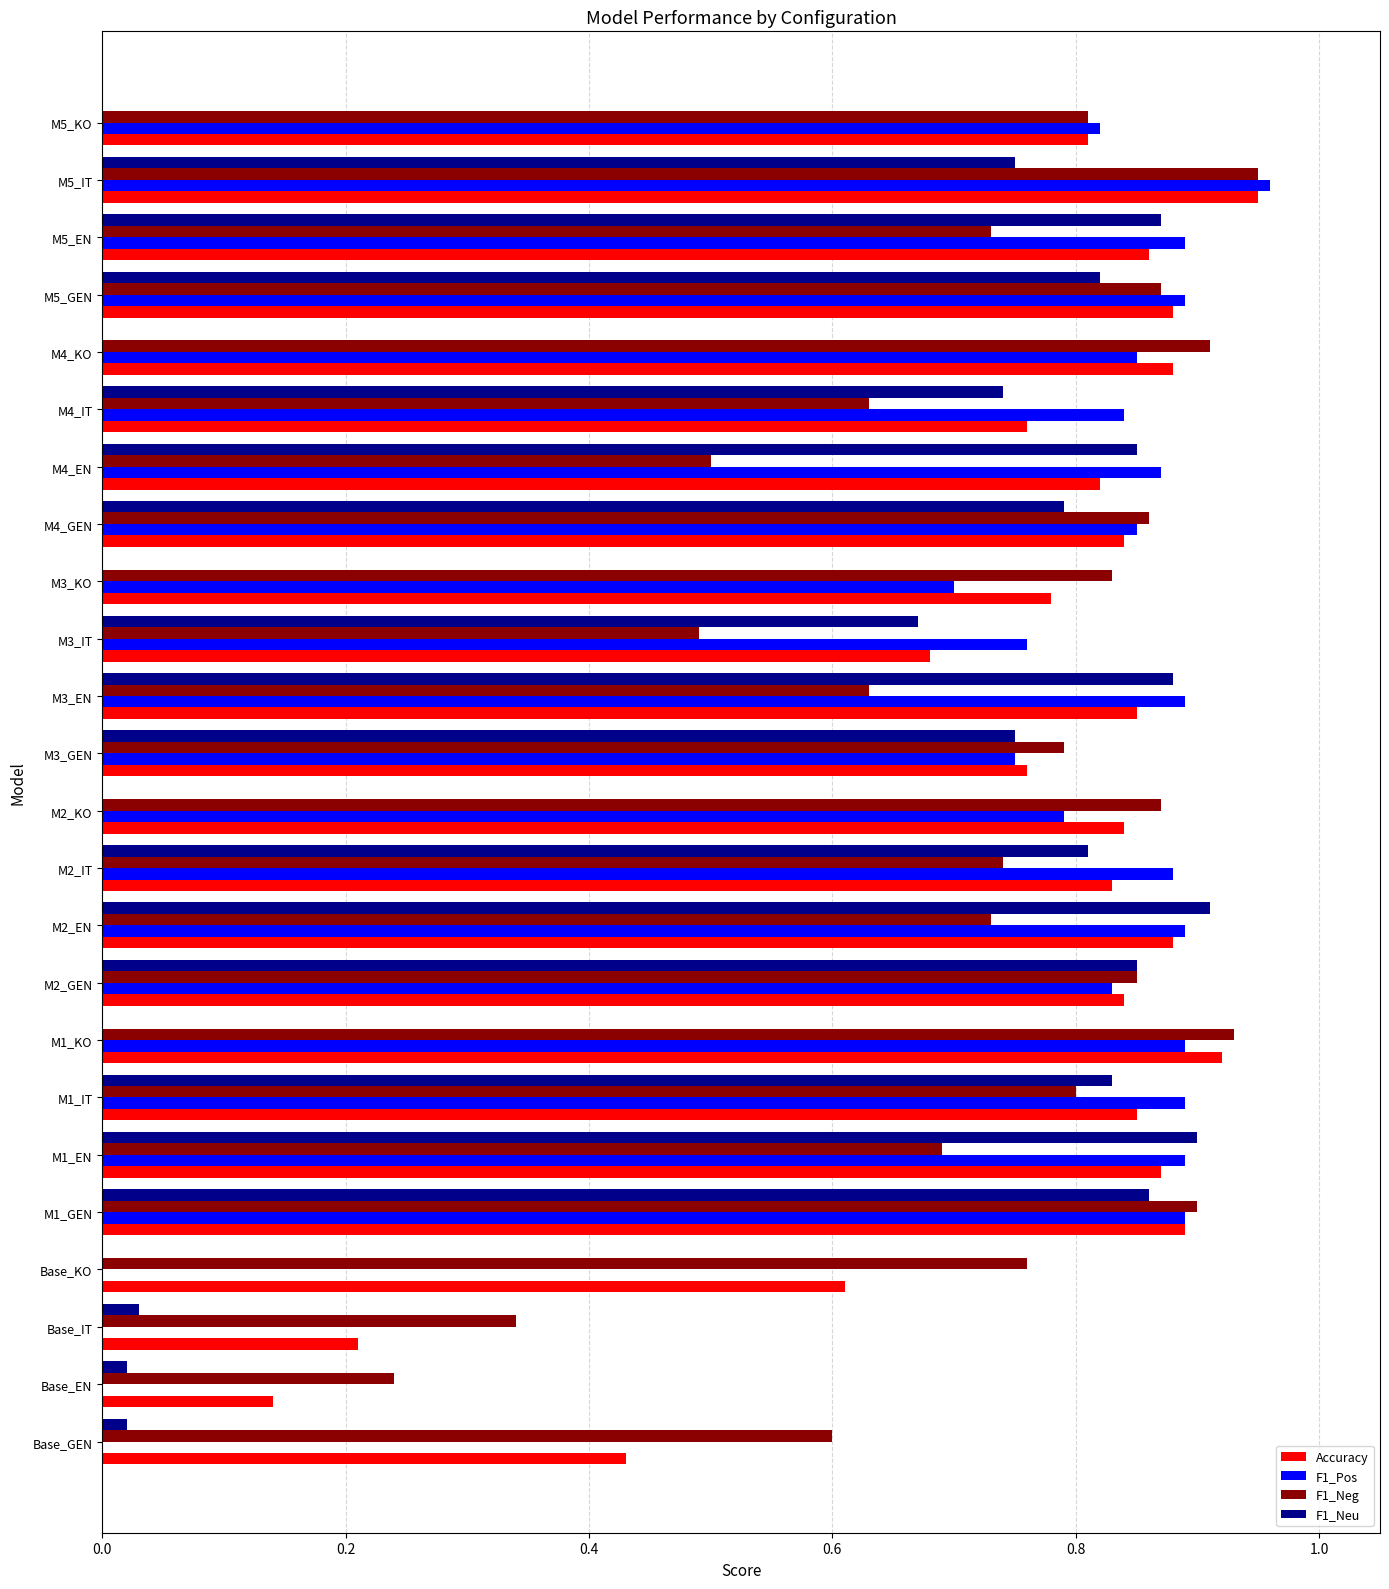

The value of F1_Pos at M5_KO is 0.8. True or false?

True